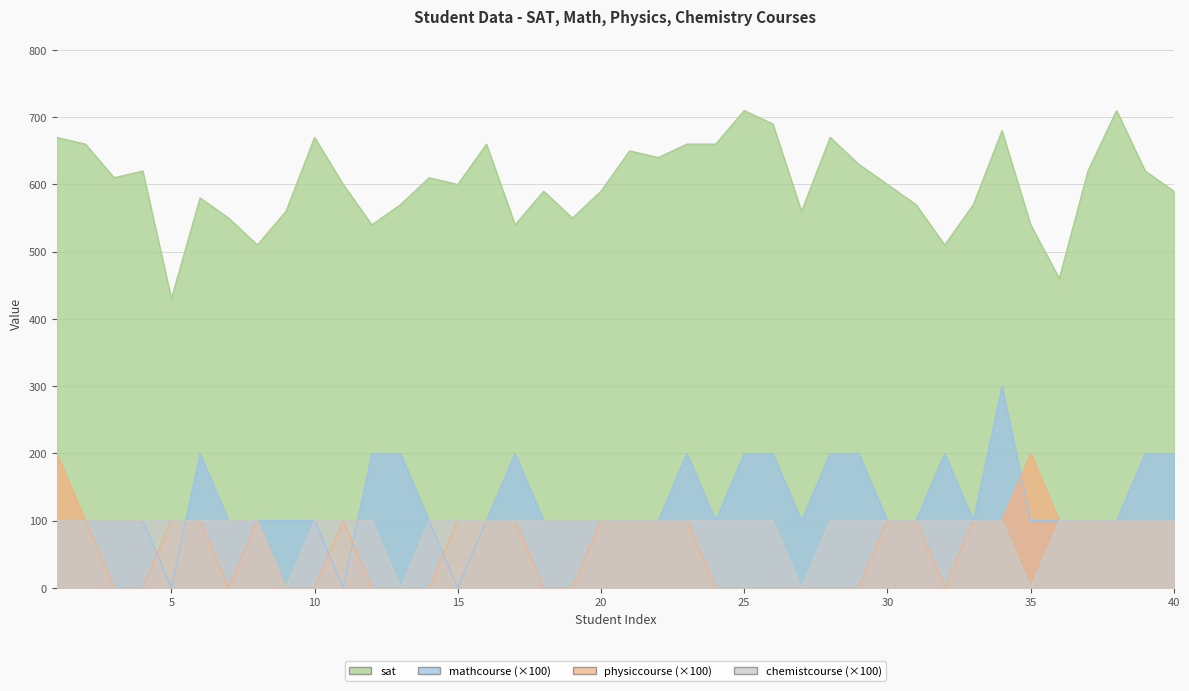

Reading left to right, extract all data points from this chart.

sat: 1=670	2=660	3=610	4=620	5=430	6=580	7=550	8=510	9=560	10=670	11=600	12=540	13=570	14=610	15=600	16=660	17=540	18=590	19=550	20=590	21=650	22=640	23=660	24=660	25=710	26=690	27=560	28=670	29=630	30=600	31=570	32=510	33=570	34=680	35=540	36=460	37=620	38=710	39=620	40=590
mathcourse: 1=100	2=100	3=100	4=100	5=0	6=200	7=100	8=100	9=100	10=100	11=0	12=200	13=200	14=100	15=0	16=100	17=200	18=100	19=100	20=100	21=100	22=100	23=200	24=100	25=200	26=200	27=100	28=200	29=200	30=100	31=100	32=200	33=100	34=300	35=100	36=100	37=100	38=100	39=200	40=200
physiccourse: 1=200	2=100	3=0	4=0	5=100	6=100	7=0	8=100	9=0	10=0	11=100	12=0	13=0	14=0	15=100	16=100	17=100	18=0	19=0	20=100	21=100	22=100	23=100	24=0	25=0	26=0	27=0	28=0	29=0	30=100	31=100	32=0	33=100	34=100	35=200	36=100	37=100	38=100	39=100	40=100
chemistcourse: 1=100	2=100	3=100	4=100	5=100	6=100	7=100	8=100	9=0	10=100	11=100	12=100	13=0	14=100	15=100	16=100	17=100	18=100	19=100	20=100	21=100	22=100	23=100	24=100	25=100	26=100	27=0	28=100	29=100	30=100	31=100	32=100	33=100	34=100	35=0	36=100	37=100	38=100	39=100	40=100